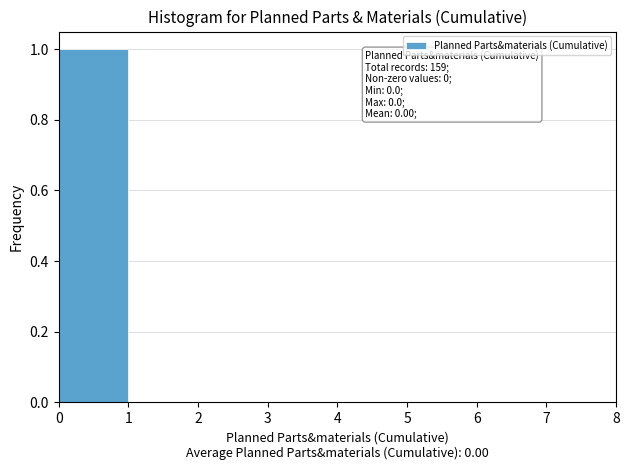

Which range on the x-axis has the tallest bar?

0 to 1